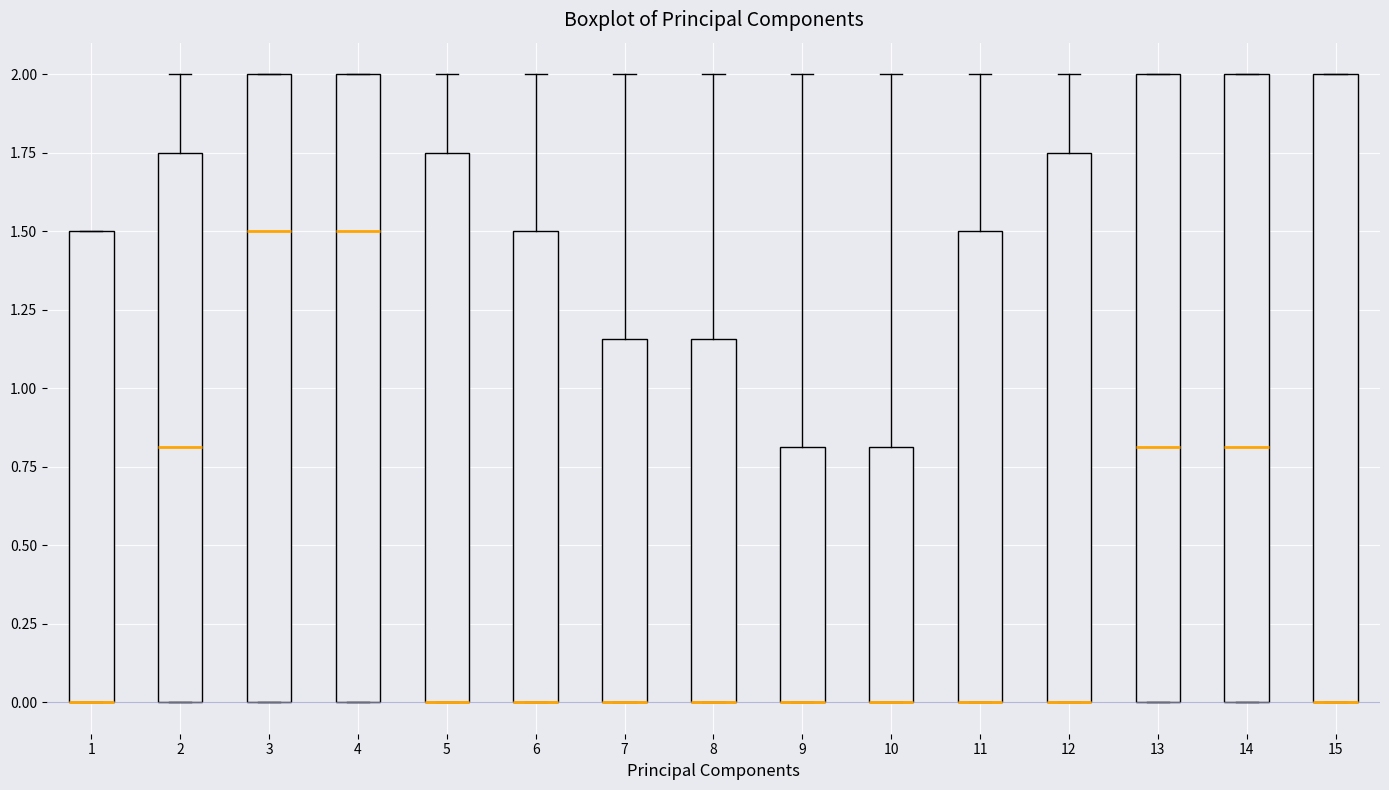

Reading left to right, transcribe this box plot: for each box, give where its median line is, the range the box spans, and where its two whiskers end, as read against the y-axis. The values are not printed on the chart, so give them approximately, as read against the axis.

1: median 0.00 (drawn on the box's lower edge), box 0.00 to 1.50, whiskers 0.00 to 1.50
2: median 0.80, box 0.00 to 1.75, whiskers 0.00 to 2.00
3: median 1.50, box 0.00 to 2.00, whiskers 0.00 to 2.00
4: median 1.50, box 0.00 to 2.00, whiskers 0.00 to 2.00
5: median 0.00 (drawn on the box's lower edge), box 0.00 to 1.75, whiskers 0.00 to 2.00
6: median 0.00 (drawn on the box's lower edge), box 0.00 to 1.50, whiskers 0.00 to 2.00
7: median 0.00 (drawn on the box's lower edge), box 0.00 to 1.15, whiskers 0.00 to 2.00
8: median 0.00 (drawn on the box's lower edge), box 0.00 to 1.15, whiskers 0.00 to 2.00
9: median 0.00 (drawn on the box's lower edge), box 0.00 to 0.80, whiskers 0.00 to 2.00
10: median 0.00 (drawn on the box's lower edge), box 0.00 to 0.80, whiskers 0.00 to 2.00
11: median 0.00 (drawn on the box's lower edge), box 0.00 to 1.50, whiskers 0.00 to 2.00
12: median 0.00 (drawn on the box's lower edge), box 0.00 to 1.75, whiskers 0.00 to 2.00
13: median 0.80, box 0.00 to 2.00, whiskers 0.00 to 2.00
14: median 0.80, box 0.00 to 2.00, whiskers 0.00 to 2.00
15: median 0.00 (drawn on the box's lower edge), box 0.00 to 2.00, whiskers 0.00 to 2.00